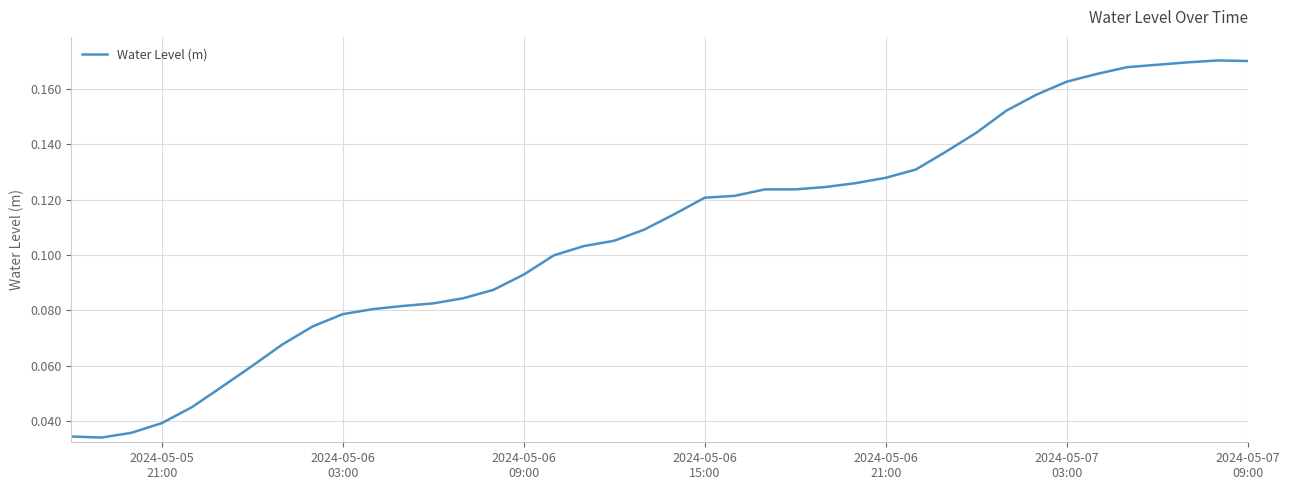

How many lines are shown in the chart?

1